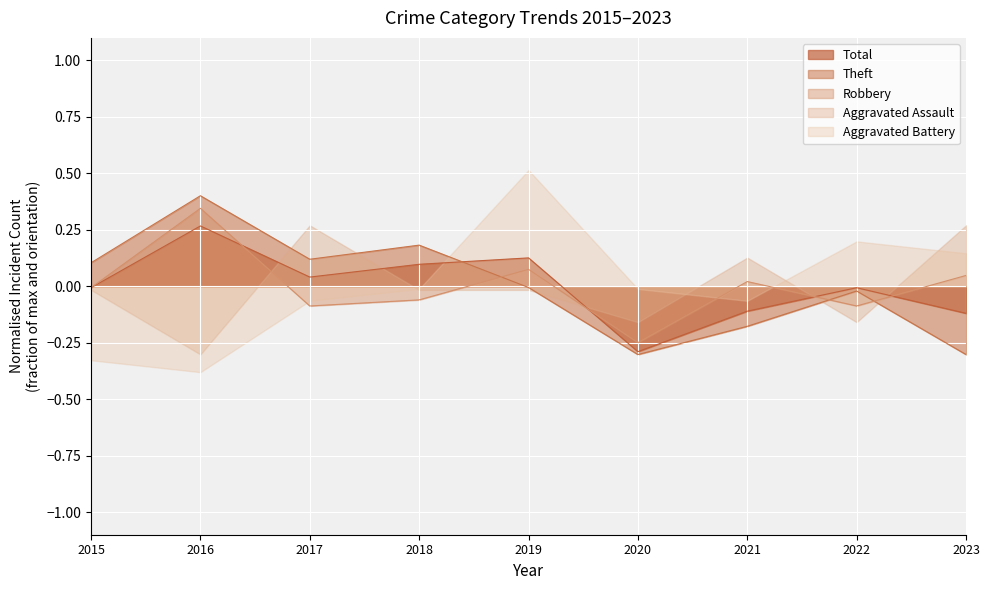

At how many categories does at least one series exceed 0?

8